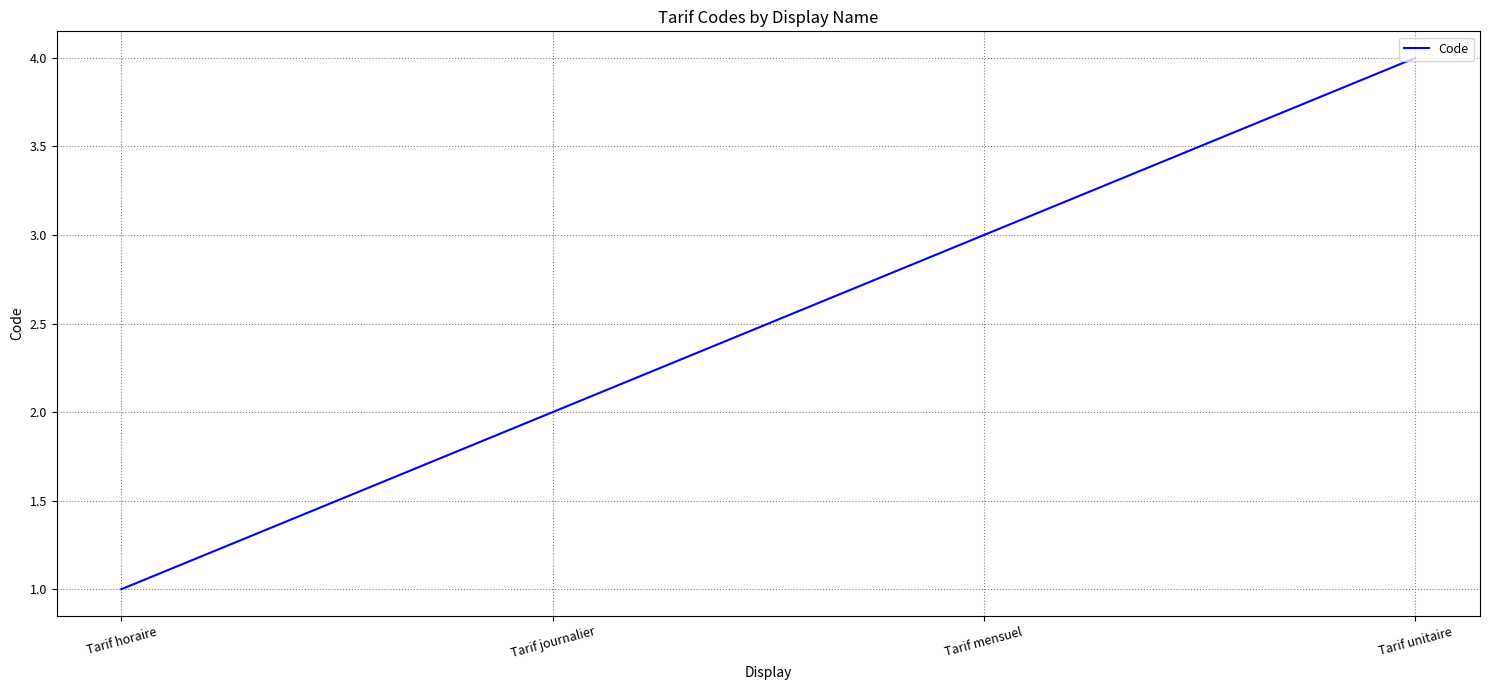

What is the approximate value at Tarif horaire?

1